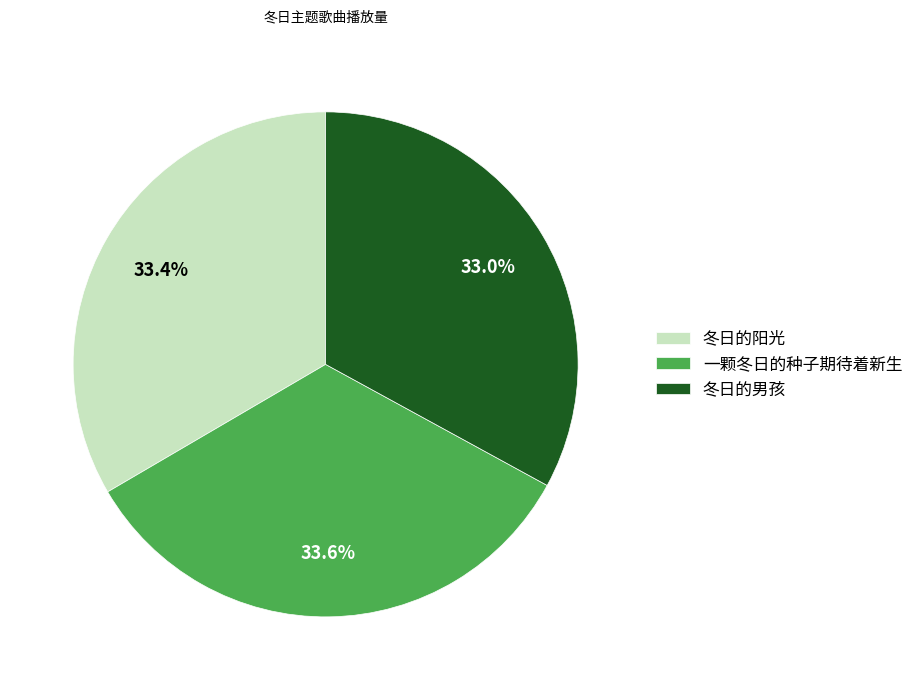

What is the ratio of the value at 一颗冬日的种子期待着新生 to the value at 冬日的阳光?

1.0